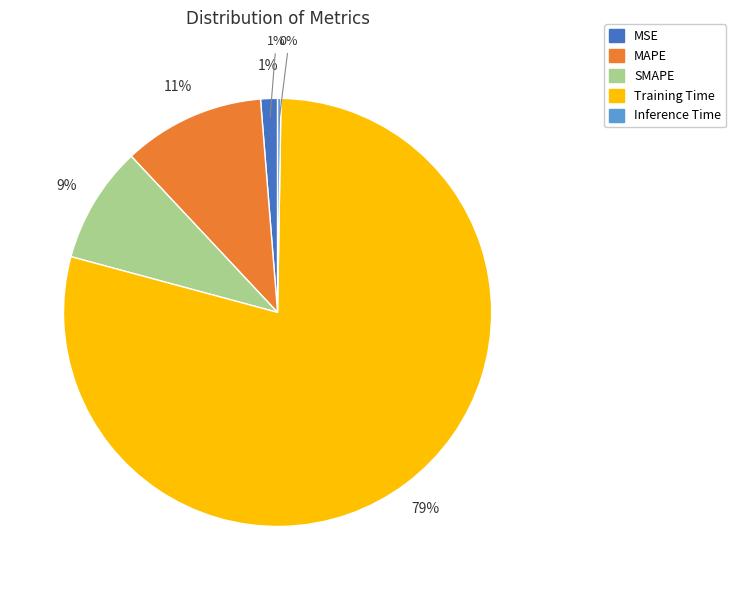

Does Training Time represent more than half of the total?

Yes